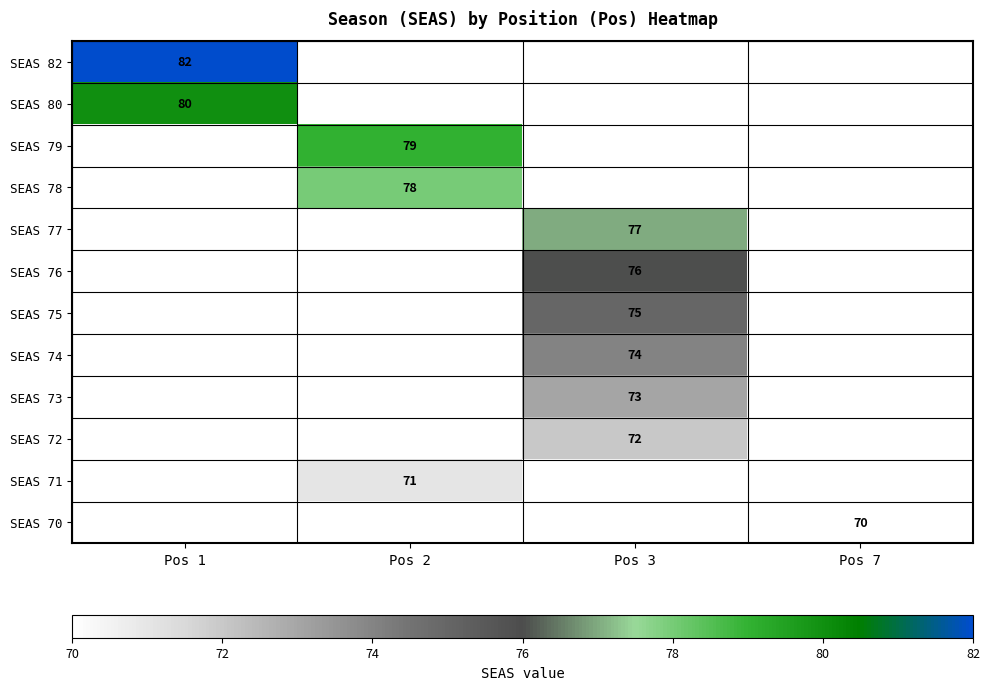

Is it true that SEAS 75 equals 135 at Pos 3?

False